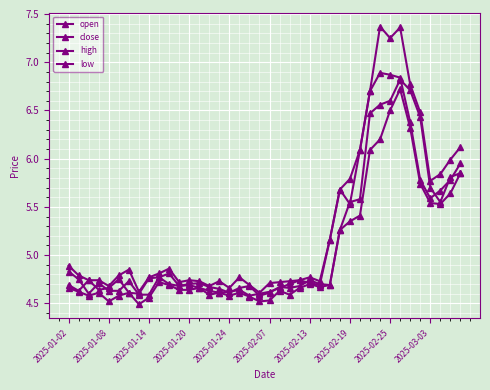

Where is the first local maximum for low?

2025-01-20